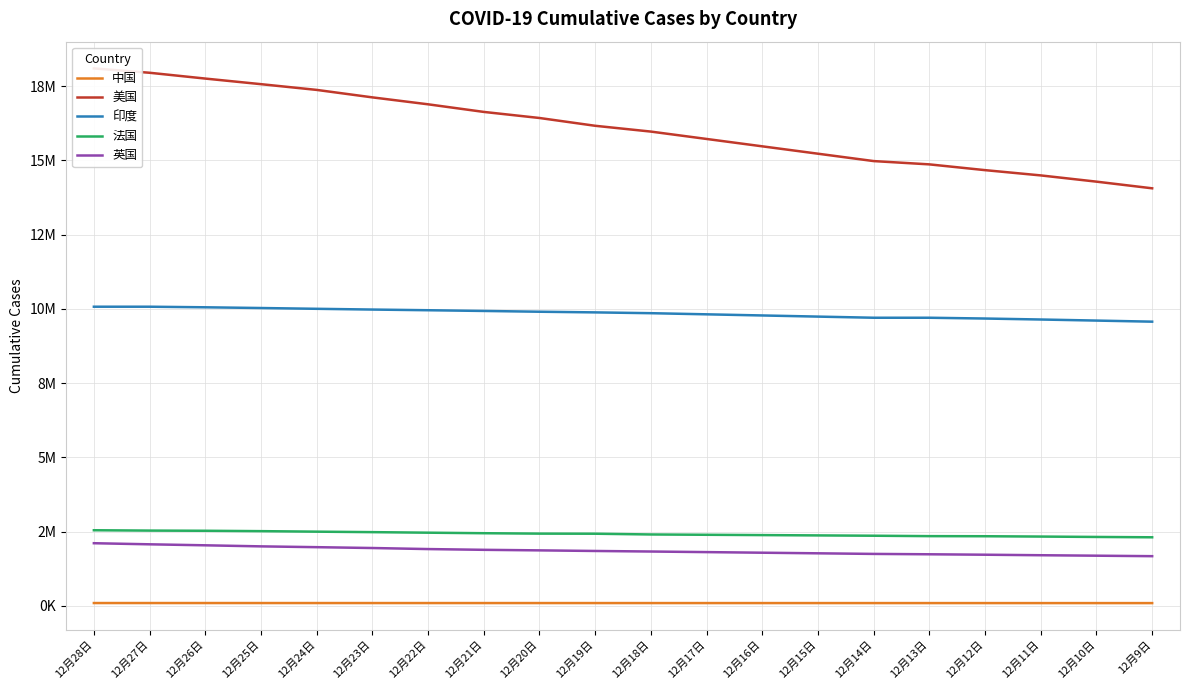

Reading right to left, extract all data points from this chart.

中国: 93909	94038	94160	94295	94386	94500	94618	94749	94849	94950	95064	95167	95279	95375	95491	95580	95716	95816	95916	95998
美国: 14062510	14286854	14496828	14674286	14868458	14979366	15227803	15476214	15724617	15972736	16168106	16430583	16635189	16891421	17124859	17376428	17569443	17758104	17953533	18100482
印度: 9571559	9608211	9644222	9677203	9703770	9703770	9742149	9780560	9818877	9857029	9884100	9906165	9932547	9956557	9979447	10004599	10031223	10055560	10075116	10075116
法国: 2310271	2321703	2334626	2345648	2349059	2362871	2373557	2384209	2394867	2405255	2430612	2433859	2447458	2465246	2483661	2499739	2517137	2529756	2535781	2547512
英国: 1674277	1690648	1706088	1723376	1738142	1750468	1770730	1790913	1811172	1831118	1849548	1869872	1888307	1913531	1948976	1977539	2004507	2040311	2073778	2110673